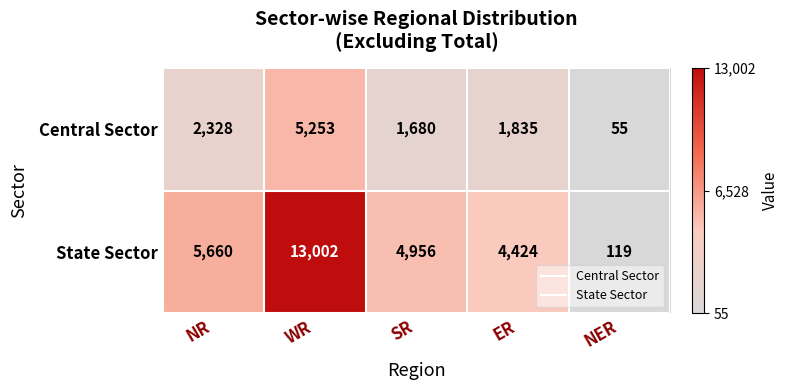

Reading left to right, what are all the values shown in this chart?

Central Sector: NR=2328	WR=5253	SR=1680	ER=1835	NER=55
State Sector: NR=5660	WR=13002	SR=4956	ER=4424	NER=119